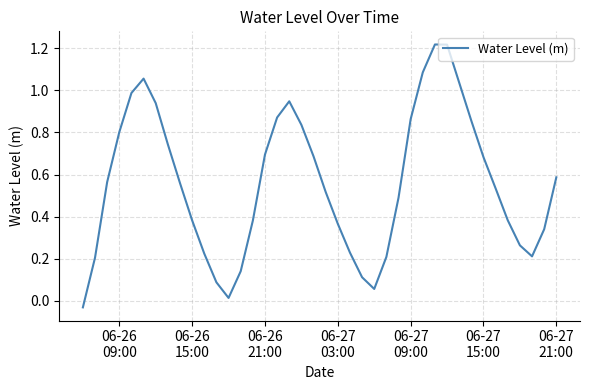

Does the chart display data point markers on the line(s)?

No